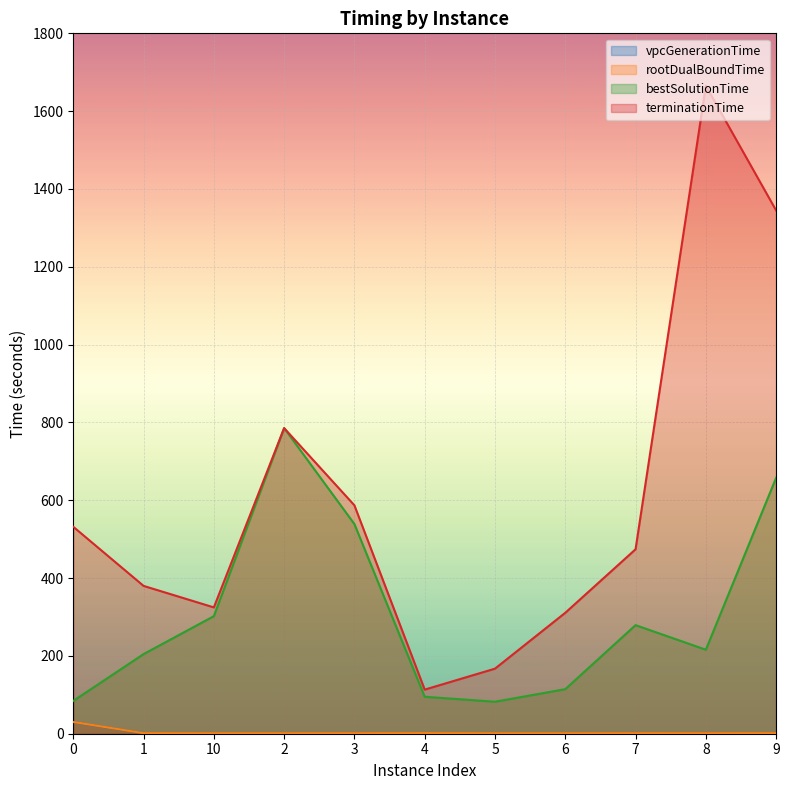

At how many categories does at least one series exceed 368?

7